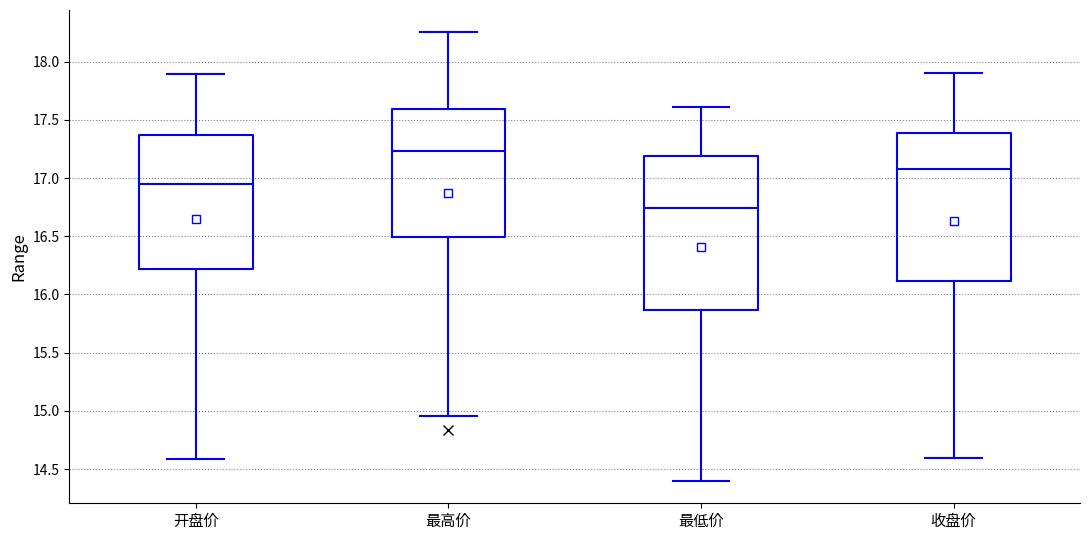

Reading left to right, read every box against the y-axis: the position of its median line, the range the box covers, and the ends of its whiskers. The values are not printed on the chart, so give them approximately, as read against the axis.

开盘价: median 16.95, box 16.20 to 17.35, whiskers 14.60 to 17.90
最高价: median 17.25, box 16.50 to 17.60, whiskers 14.95 to 18.25
最低价: median 16.75, box 15.85 to 17.20, whiskers 14.40 to 17.60
收盘价: median 17.10, box 16.10 to 17.40, whiskers 14.60 to 17.90